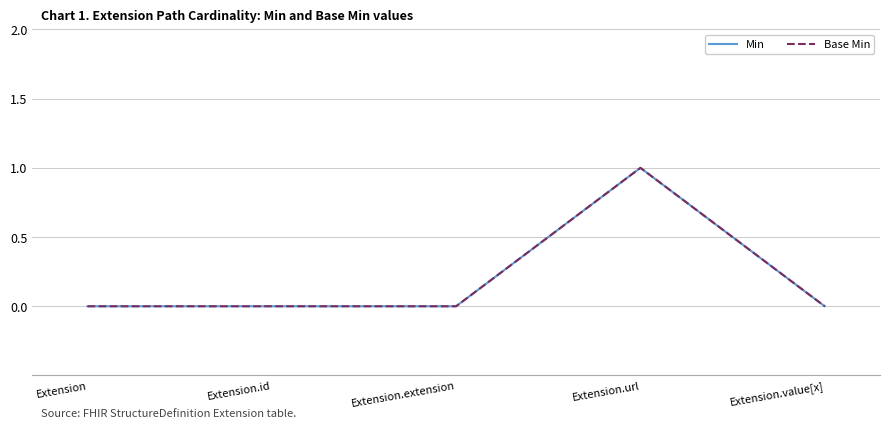

Is this an area chart (filled region under the line)?

No